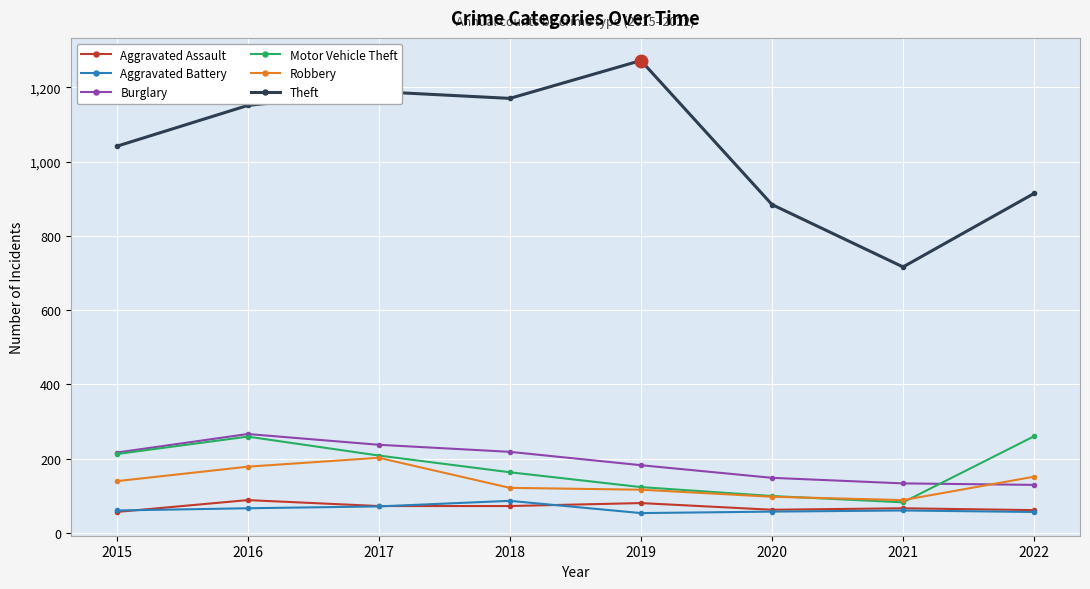

What is the value of the Aggravated Assault point at the 6th from the left?

62